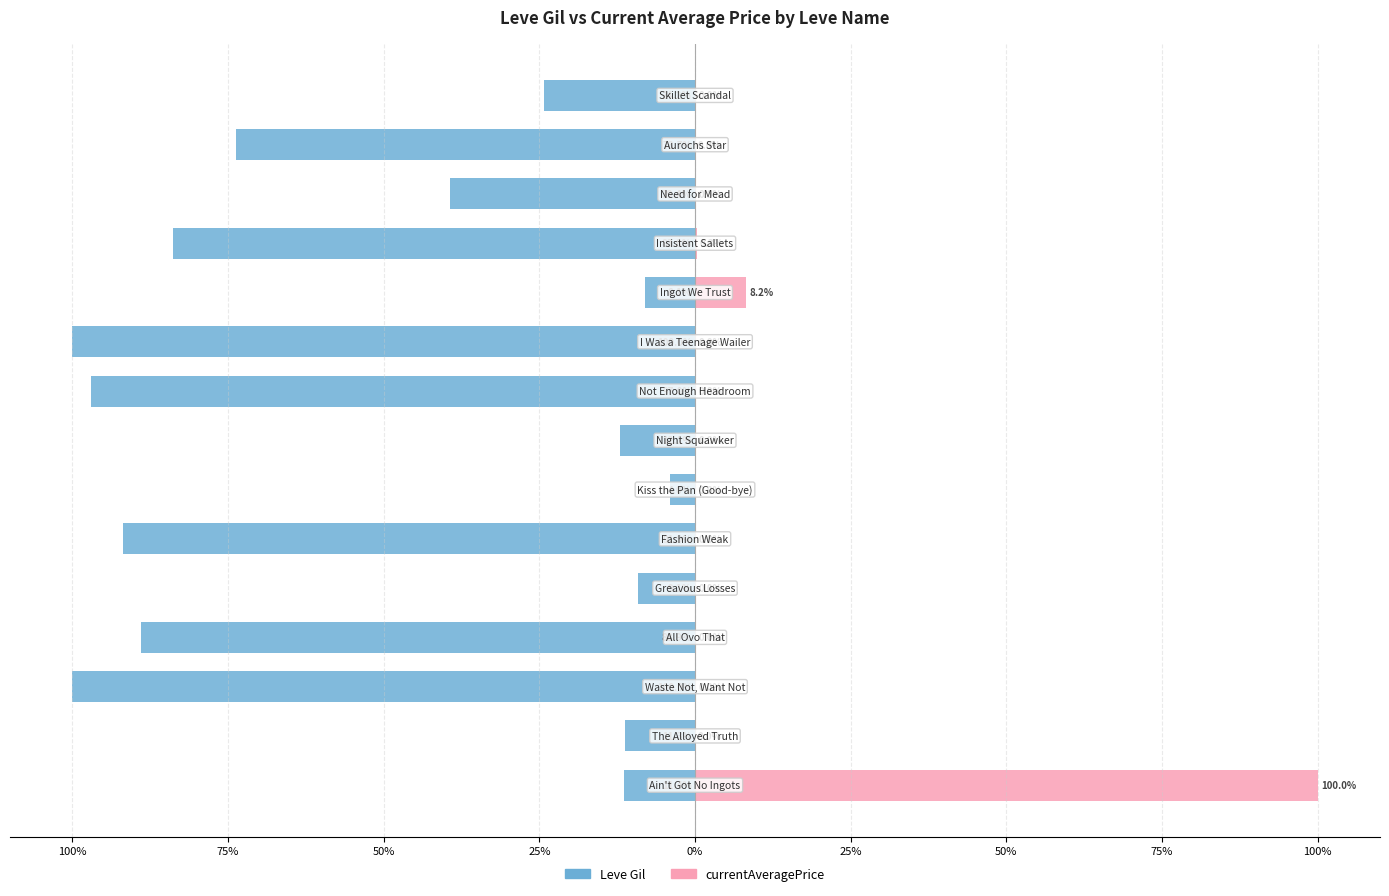

Is it true that currentAveragePrice equals 0.0 at 50%?

False